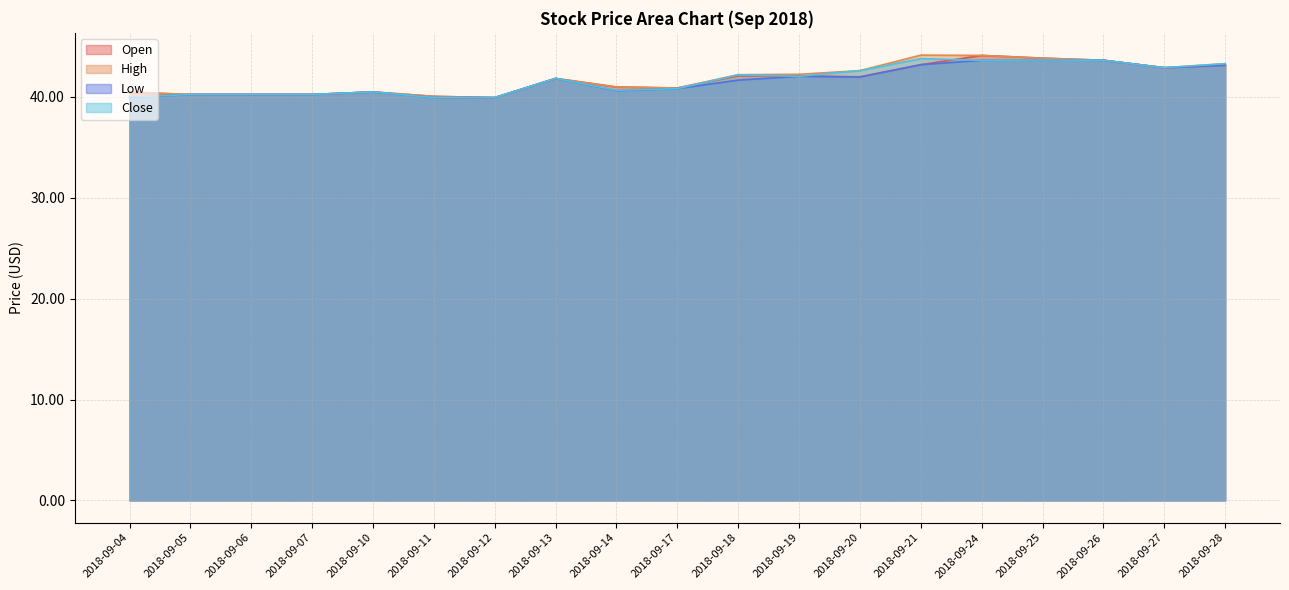

What is the difference between the High values at 2018-09-17 and 2018-09-14?

0.1